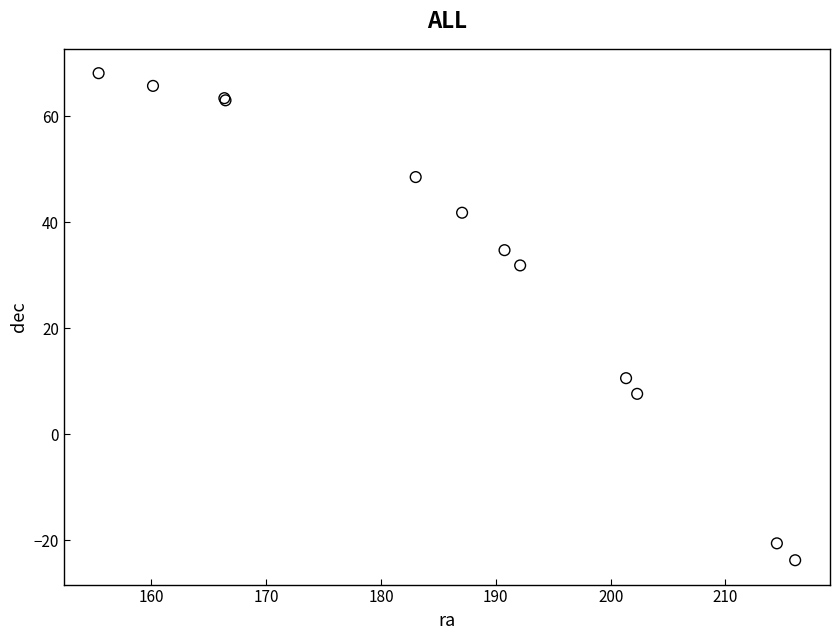

What Y value in the scatter plot is closest to 22?

31.8